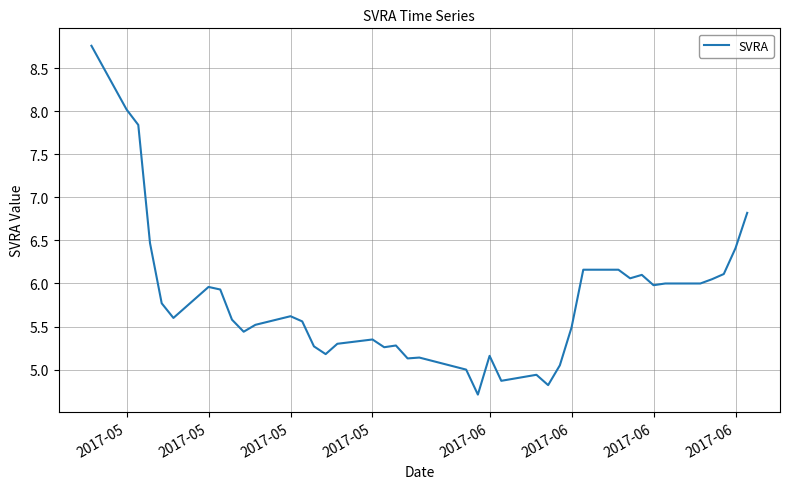

What is the greatest value displayed?

8.8